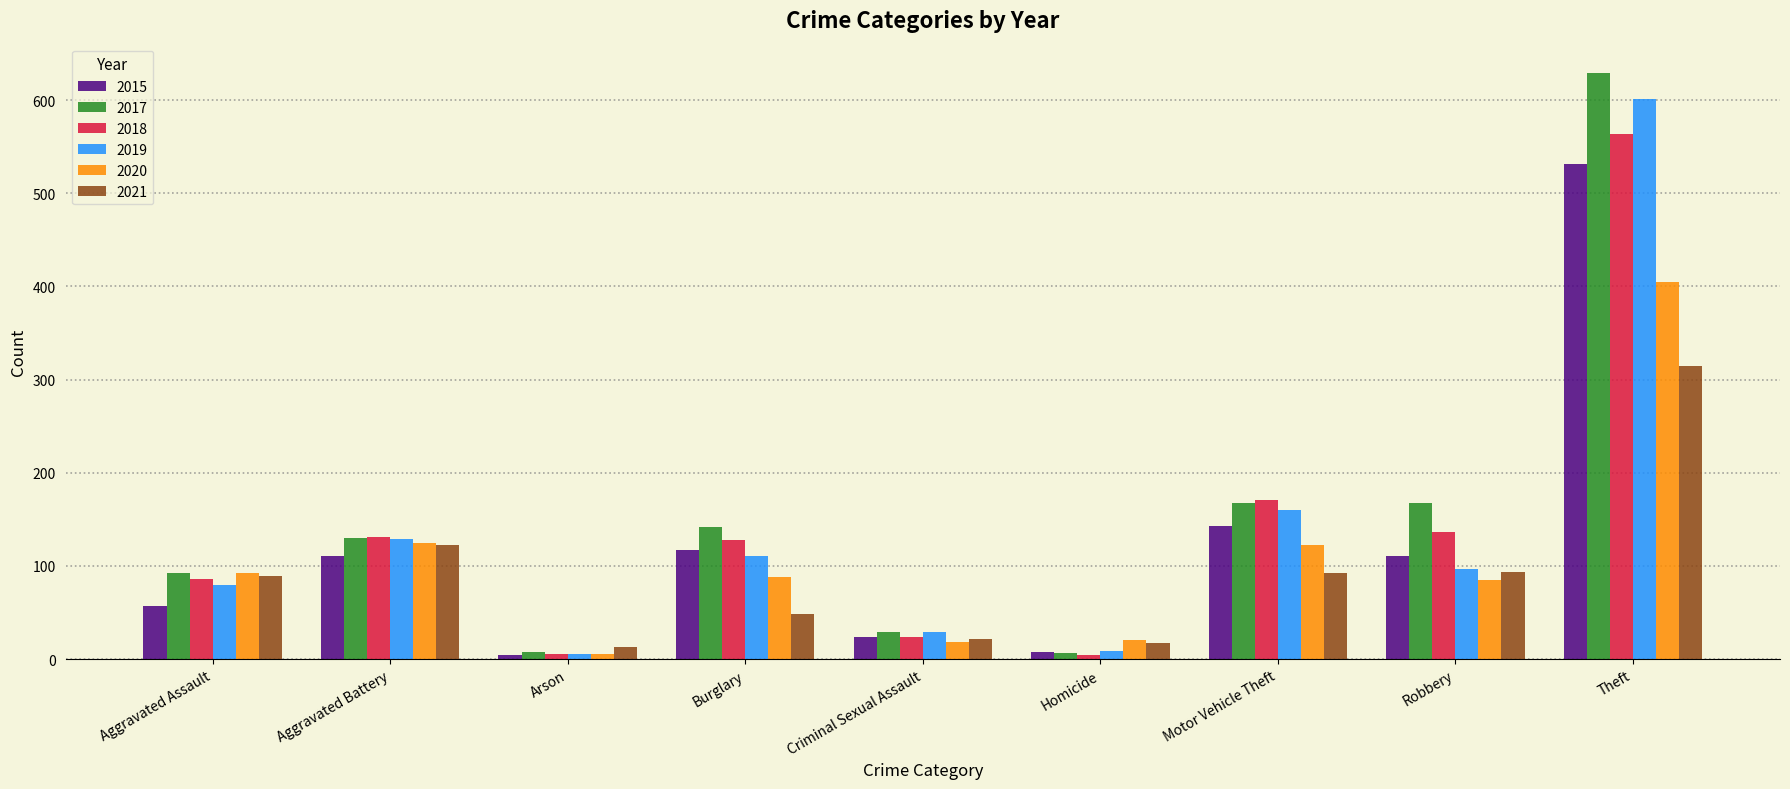

What is the difference between the 2020 values at Homicide and Burglary?

67